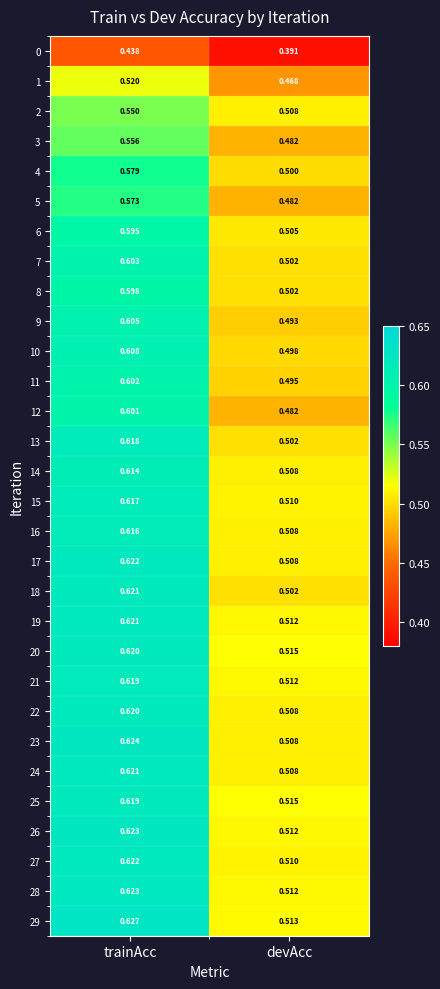

Which category has the lowest value across all series?

devAcc